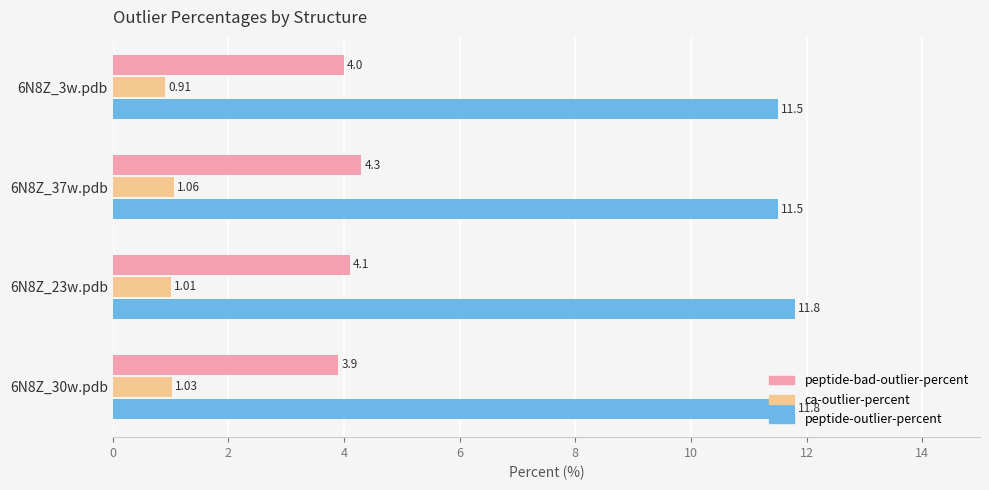

Which series has the widest spread of values?

peptide-bad-outlier-percent